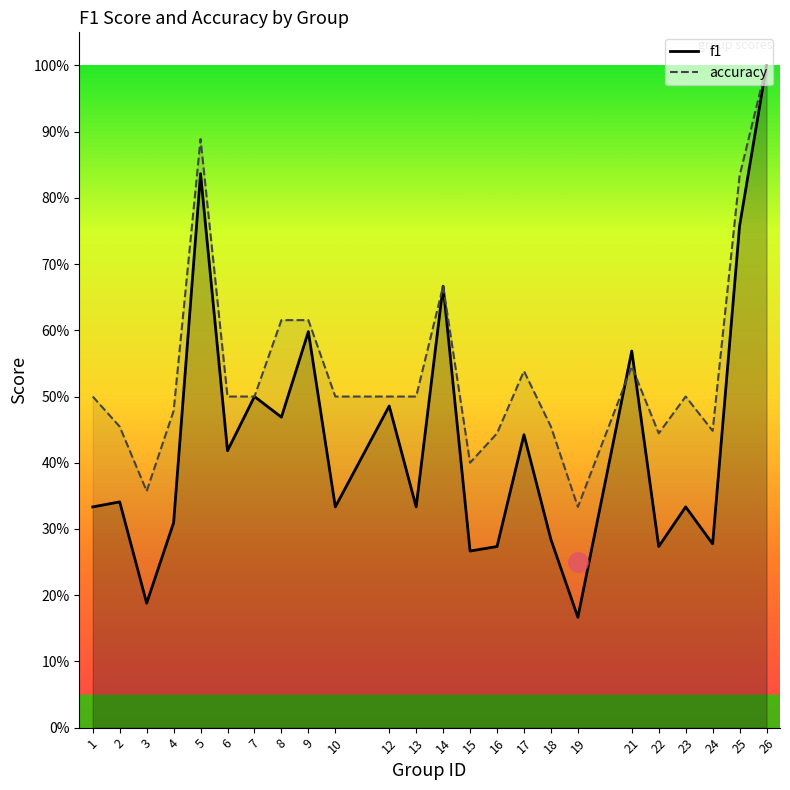

Reading left to right, transcribe all the data shown in this chart.

f1: 1=0.3	2=0.3	3=0.2	4=0.3	5=0.8	6=0.4	7=0.5	8=0.5	9=0.6	10=0.3	12=0.5	13=0.3	14=0.7	15=0.3	16=0.3	17=0.4	18=0.3	19=0.2	21=0.6	22=0.3	23=0.3	24=0.3	25=0.8	26=1.0
accuracy: 1=0.5	2=0.5	3=0.4	4=0.5	5=0.9	6=0.5	7=0.5	8=0.6	9=0.6	10=0.5	12=0.5	13=0.5	14=0.7	15=0.4	16=0.4	17=0.5	18=0.5	19=0.3	21=0.5	22=0.4	23=0.5	24=0.4	25=0.8	26=1.0